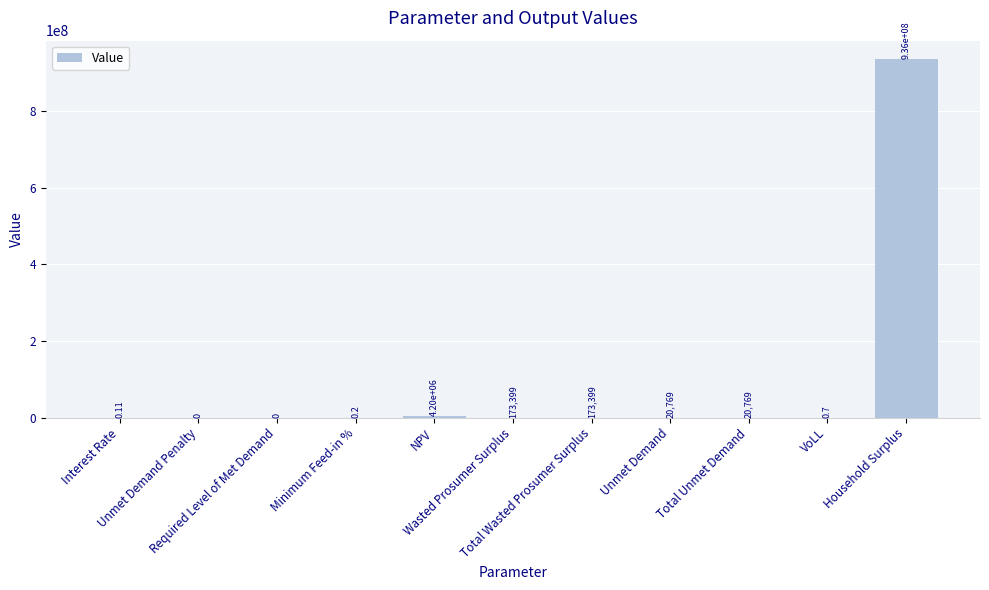

What is the sum of the values at VoLL and Household Surplus?

936298370.4